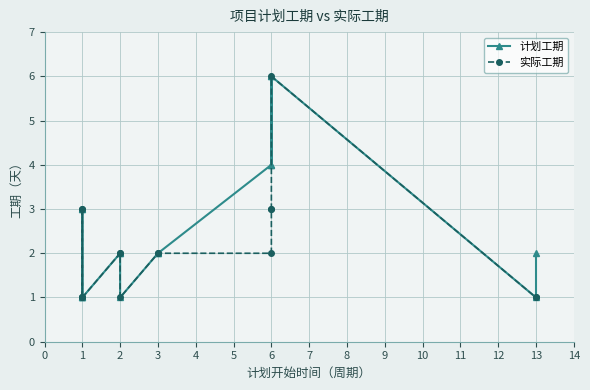

True or false: 计划工期 and 实际工期 cross at least once.

False